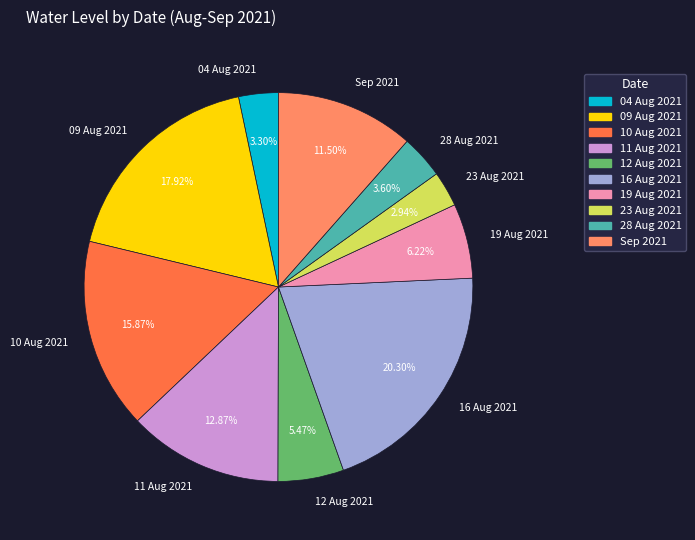

To the nearest percent, what is the difference between the largest and smallest slice percentages?

17%